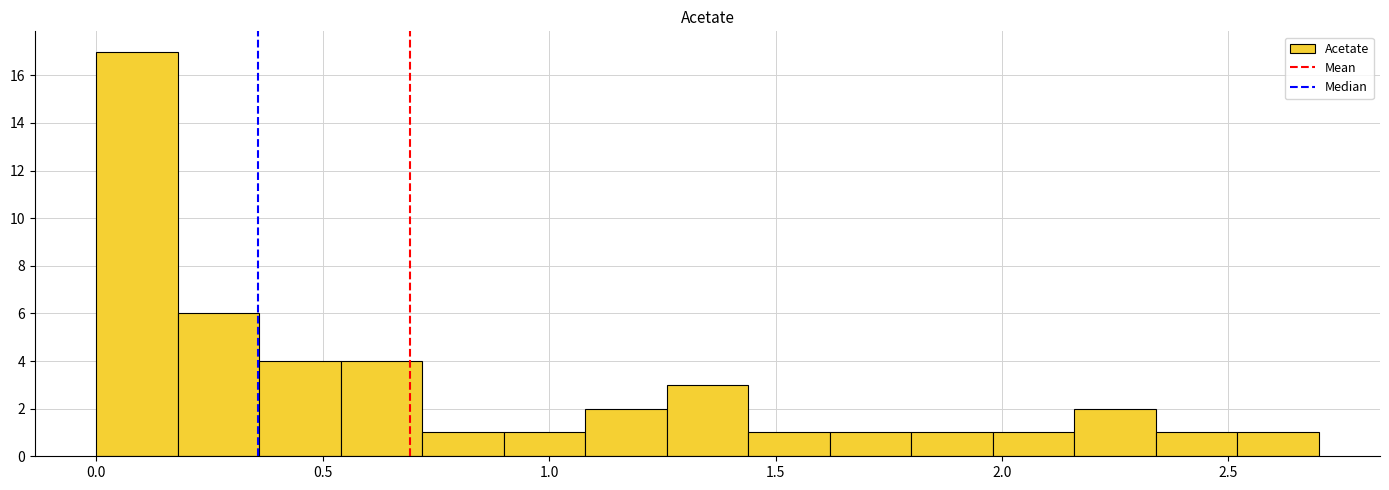

Around what value on the x-axis is the tallest bar? Give the approximate position of its centre, as read against the axis.

0.10